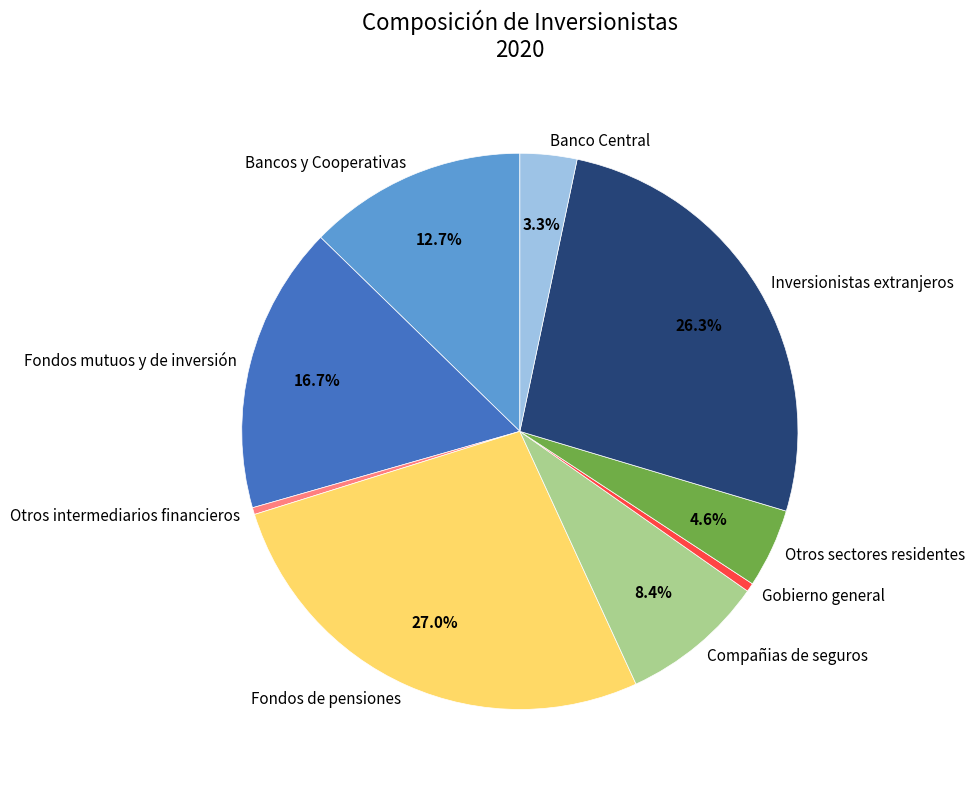

What percentage is NOT represented by Bancos y Cooperativas?

87.3%